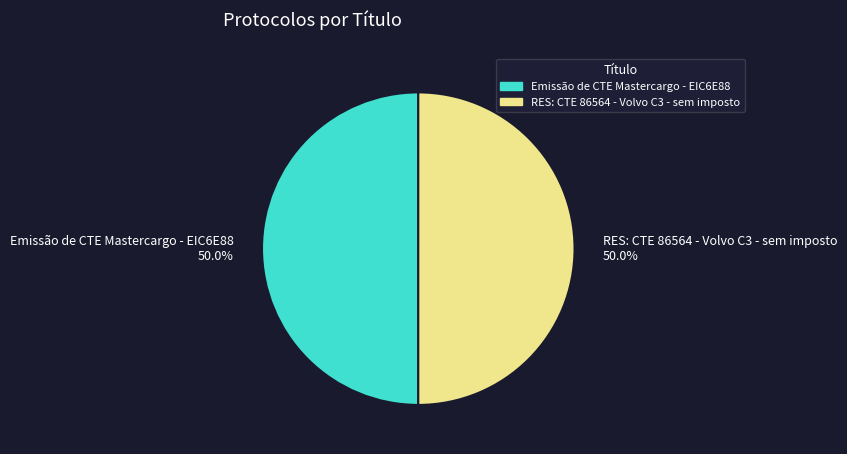

What percentage is NOT represented by RES: CTE 86564 - Volvo C3 - sem imposto 50.0%?

50.0%